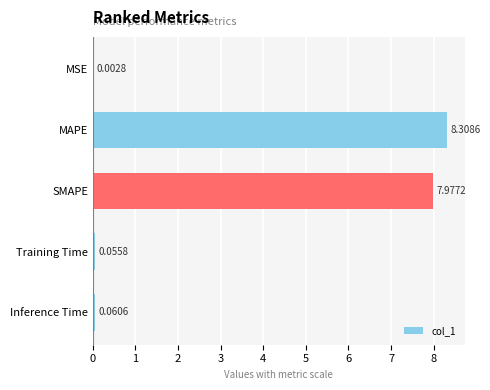

Which label corresponds to the largest value in the chart?

MAPE